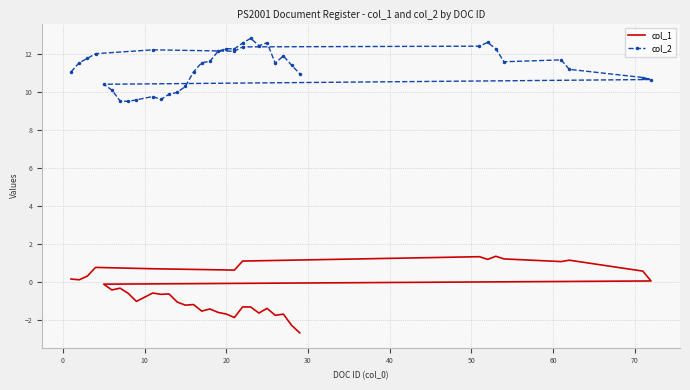

True or false: col_1 and col_2 cross at least once.

False